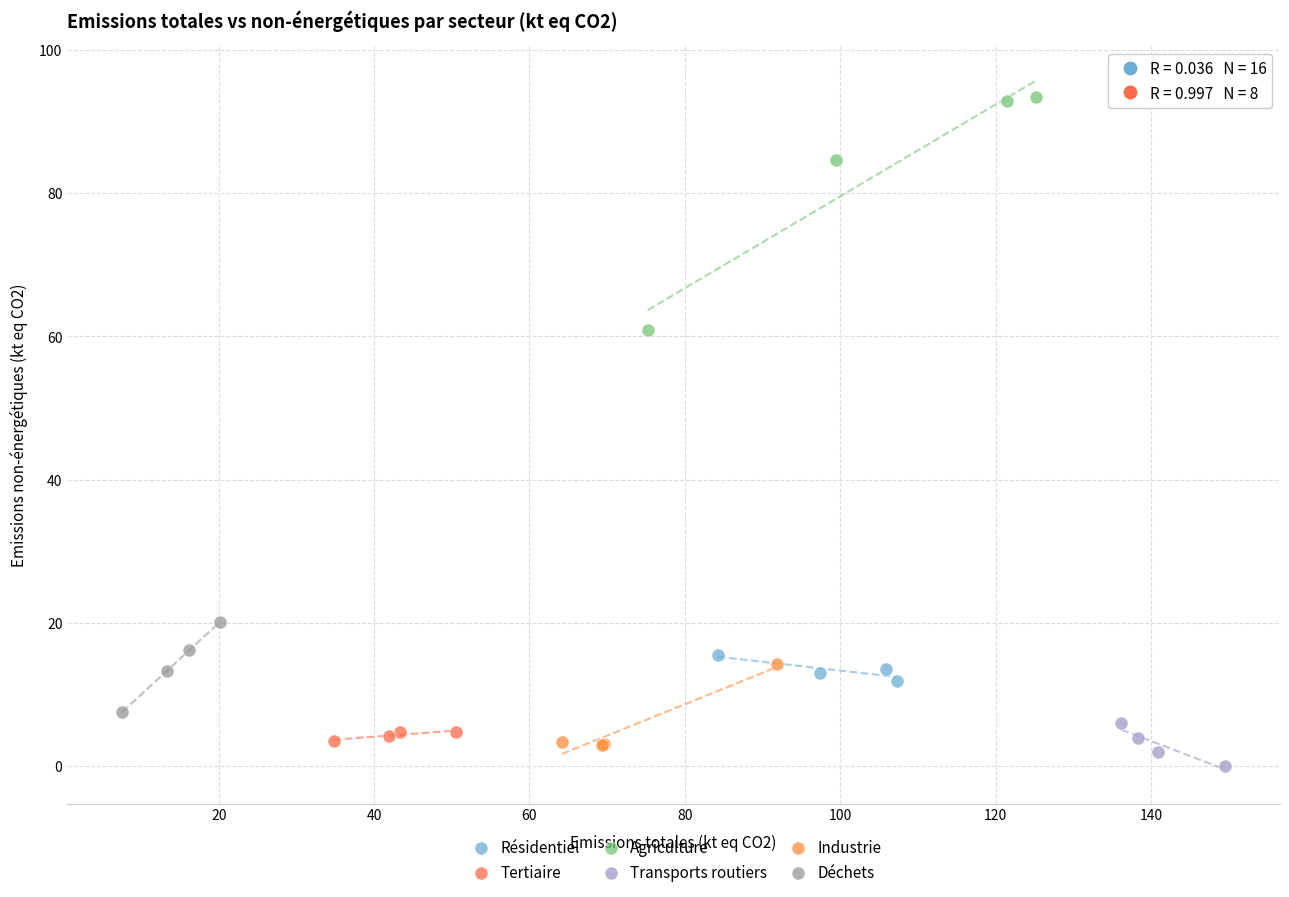

Which series contains the highest Y value?

Agriculture